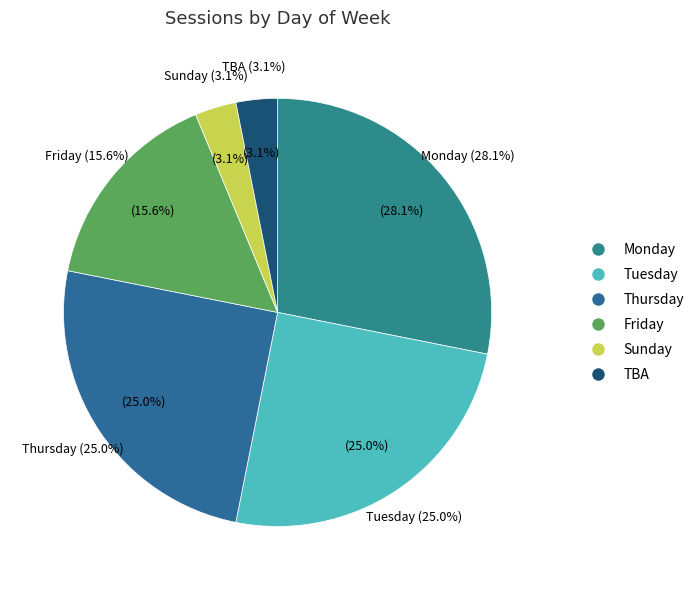

What is the change in value from Tuesday to Sunday?

-7